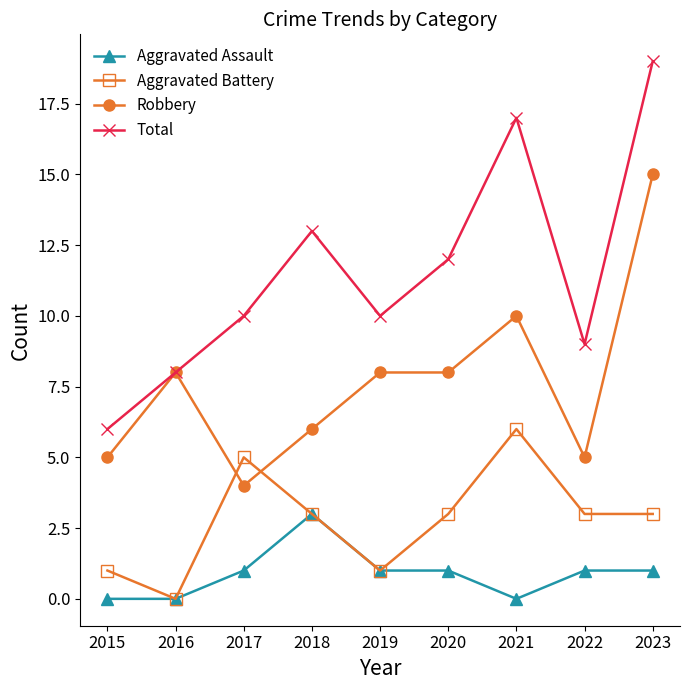

How many interior local valleys does the Total series have?

2